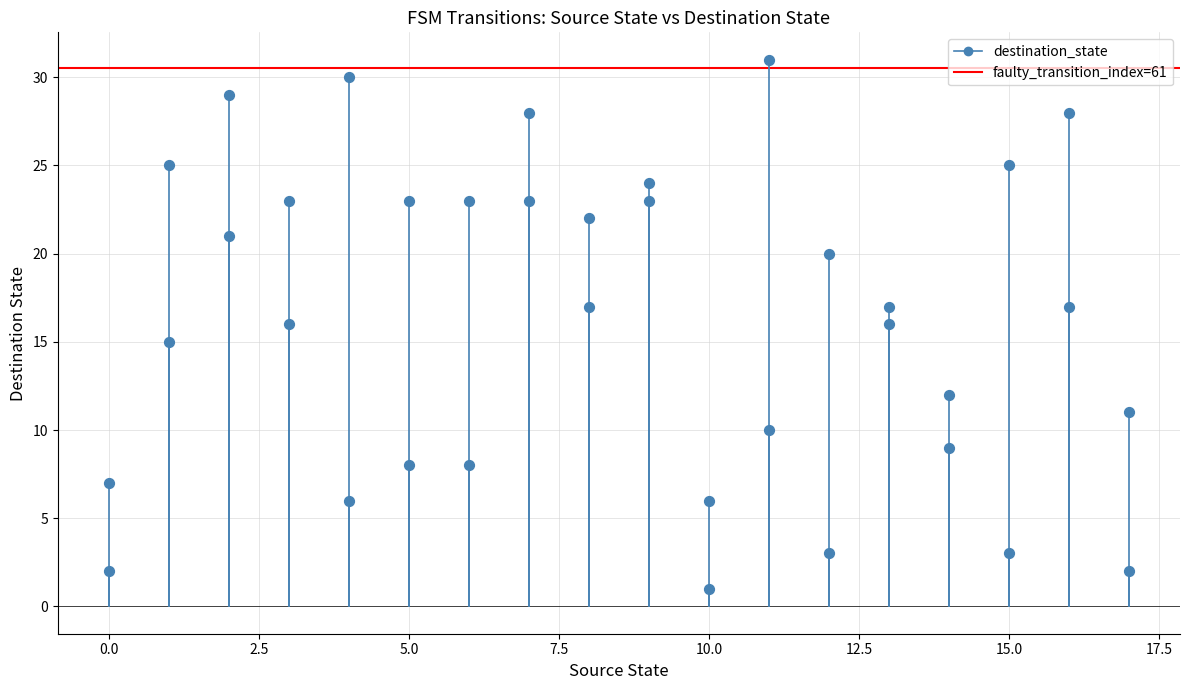

What is the range of X values (max minus min)?

17